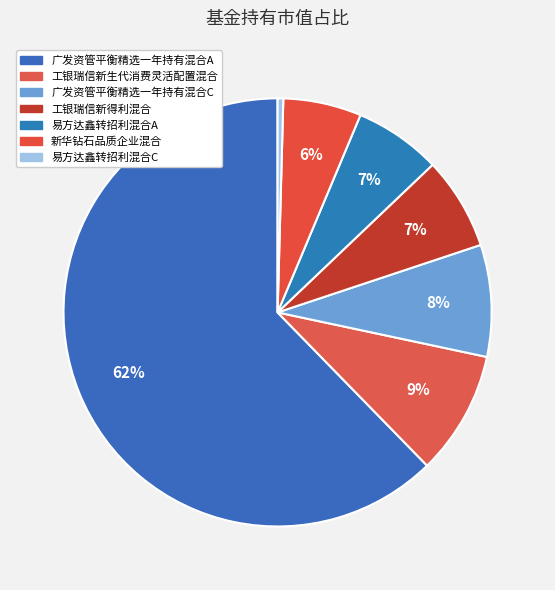

To the nearest percent, what is the difference between the largest and smallest slice percentages?

62%